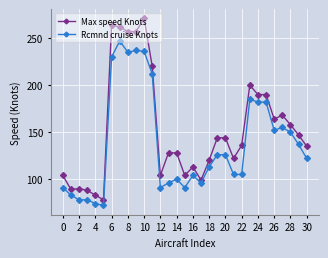

What is the difference between the second highest and second lowest values in the Max speed Knots series?

181